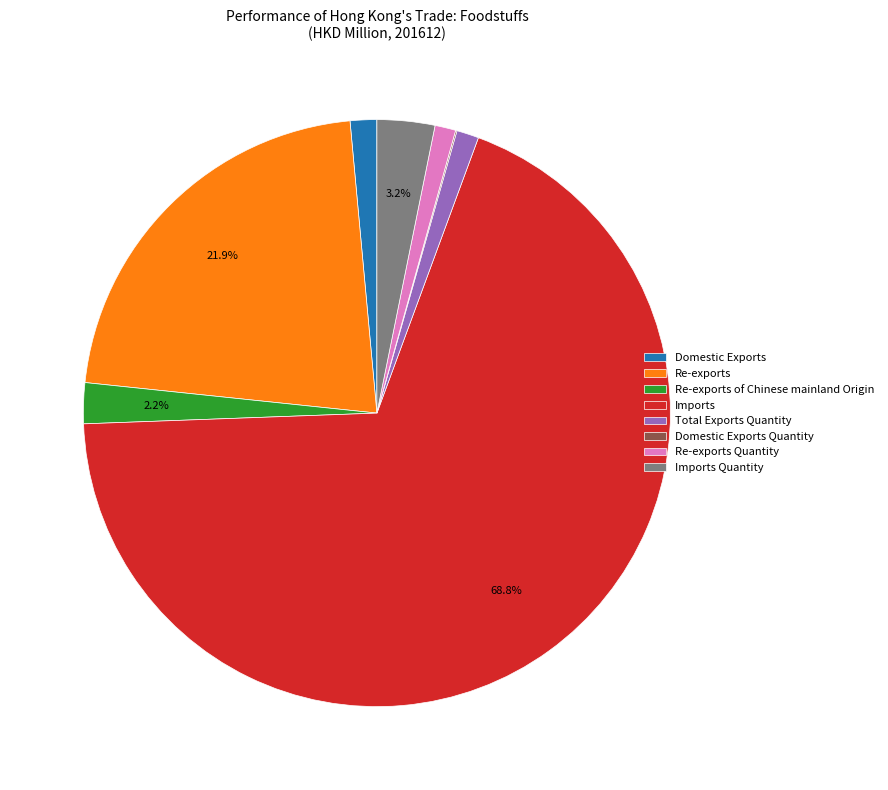

Combined, what portion of the pie is Imports and Imports Quantity?

72.0%